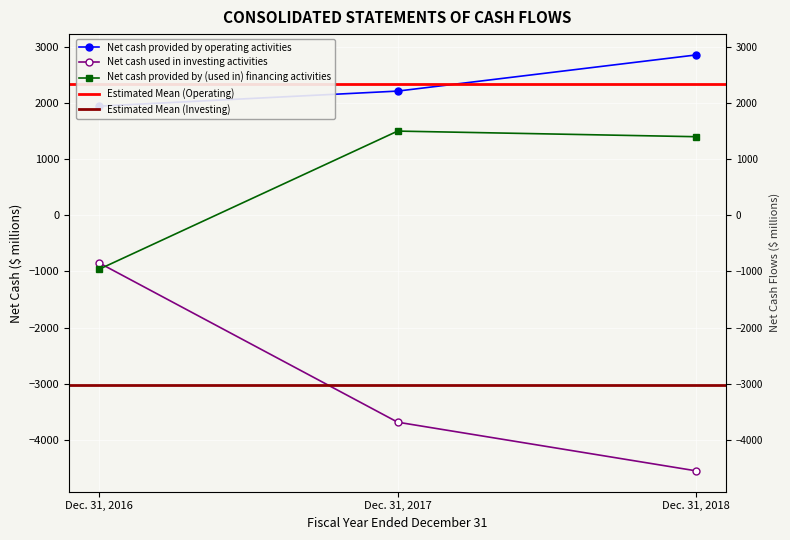

What is the sum of the Net cash provided by operating activities values at Dec. 31, 2018 and Dec. 31, 2017?

-8235